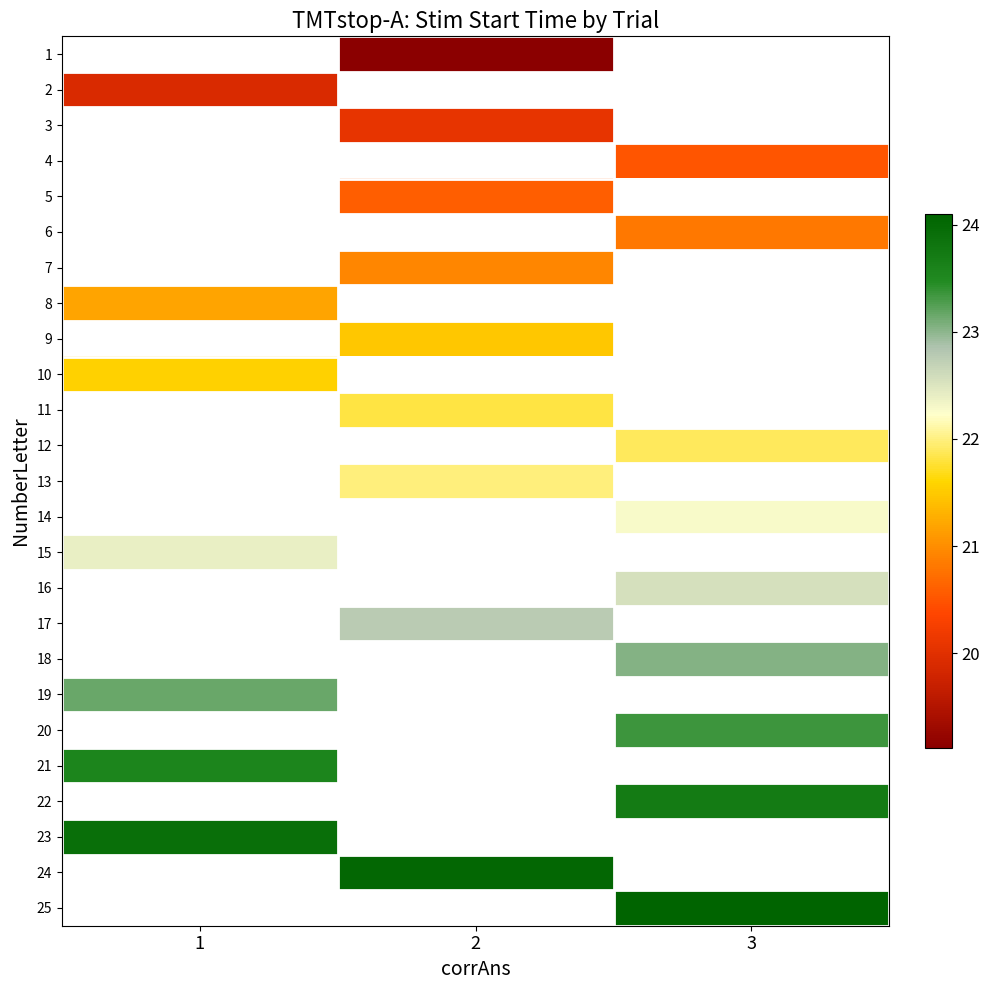

How many categories are shown in the chart?

3